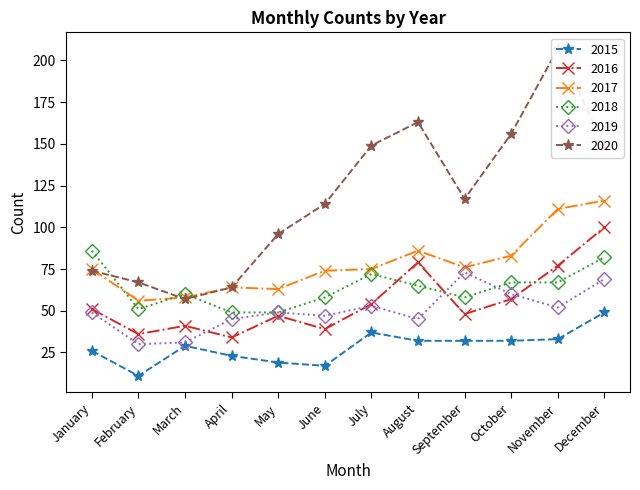

Where does the 2020 series first go above 117?

July